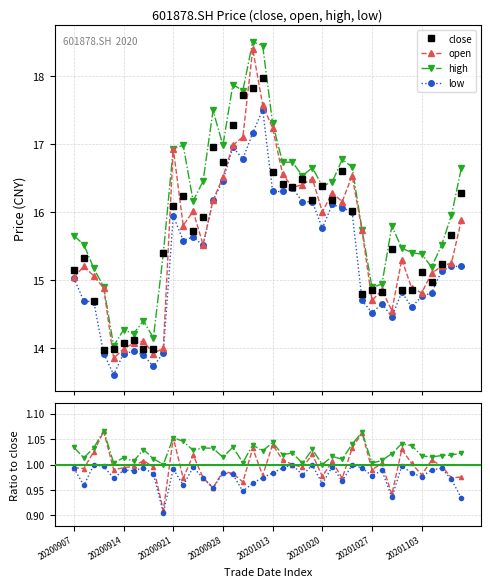

Which has a higher value, 20201019 or 20201104?

20201019